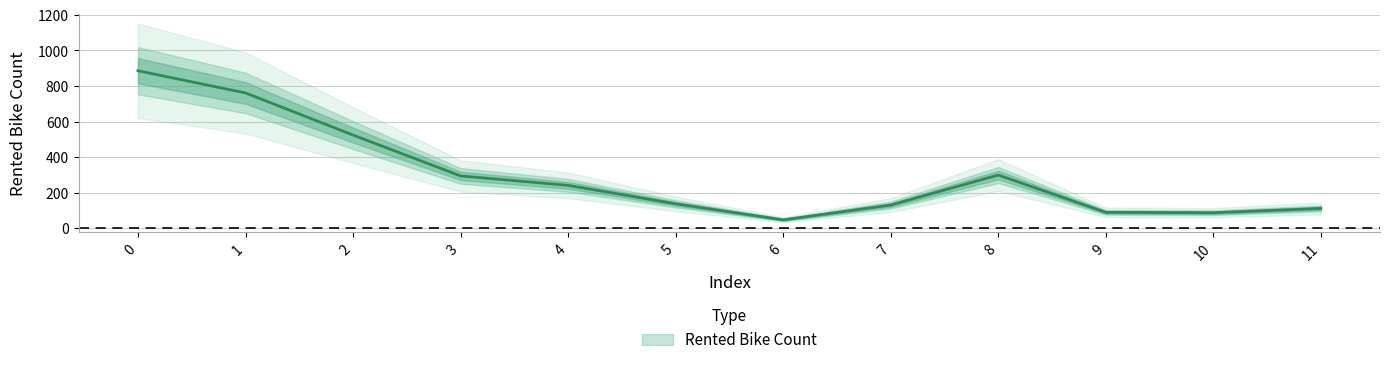

Count the number of data series in this chart.

1